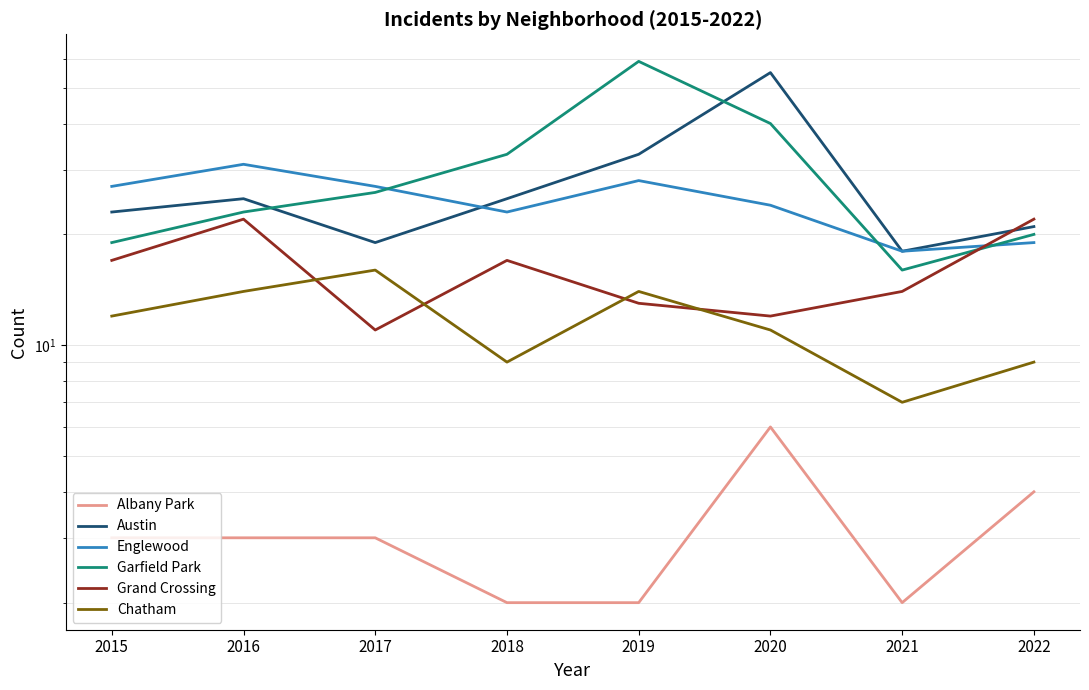

What is the sum of the Austin values at 2018 and 2015?

48